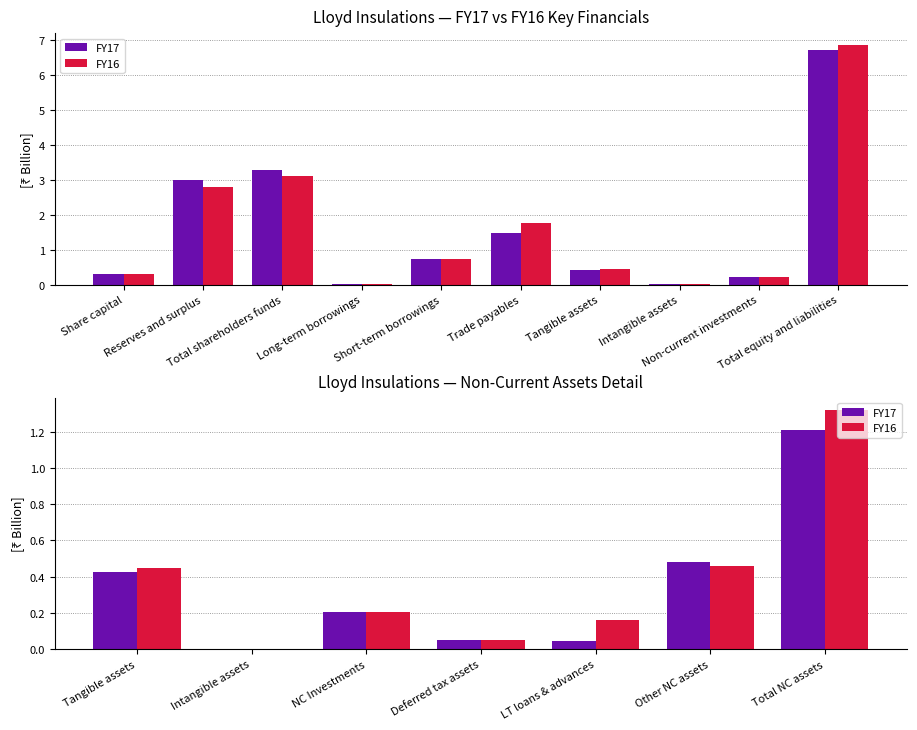

At Tangible assets, list the series in order from largest to smallest.

FY16, FY17